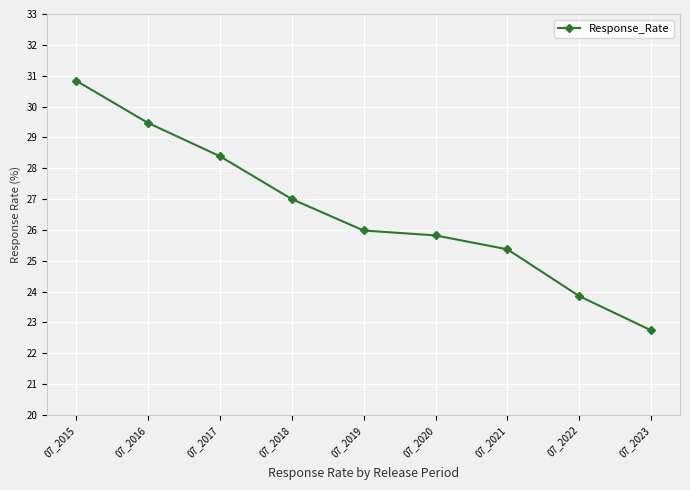

What is the minimum value shown in the chart?

22.7